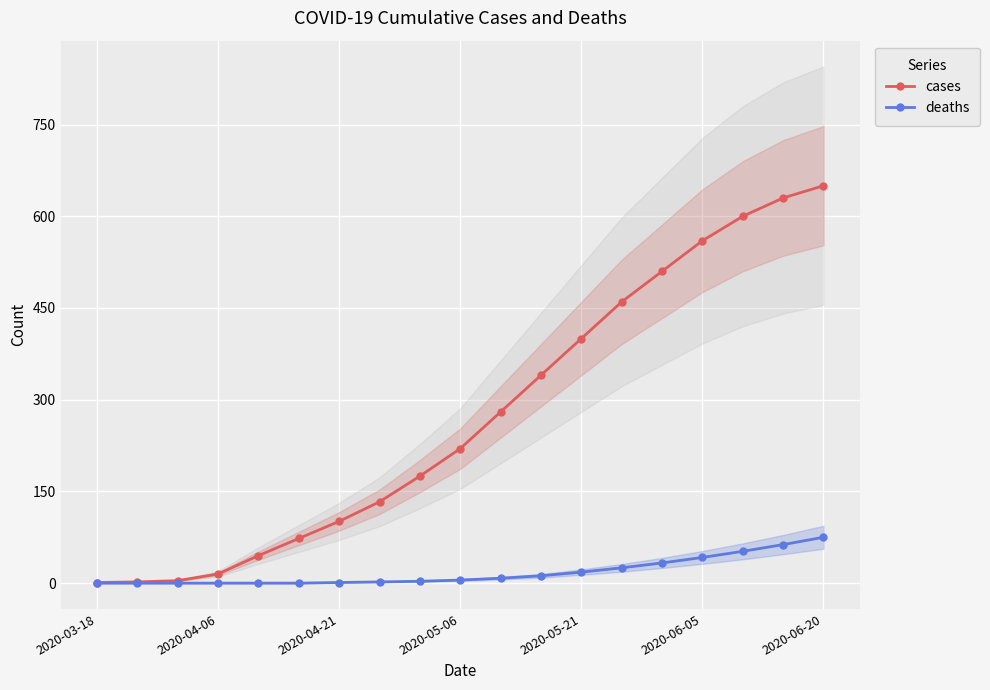

At how many categories does at least one series exceed 337?

8